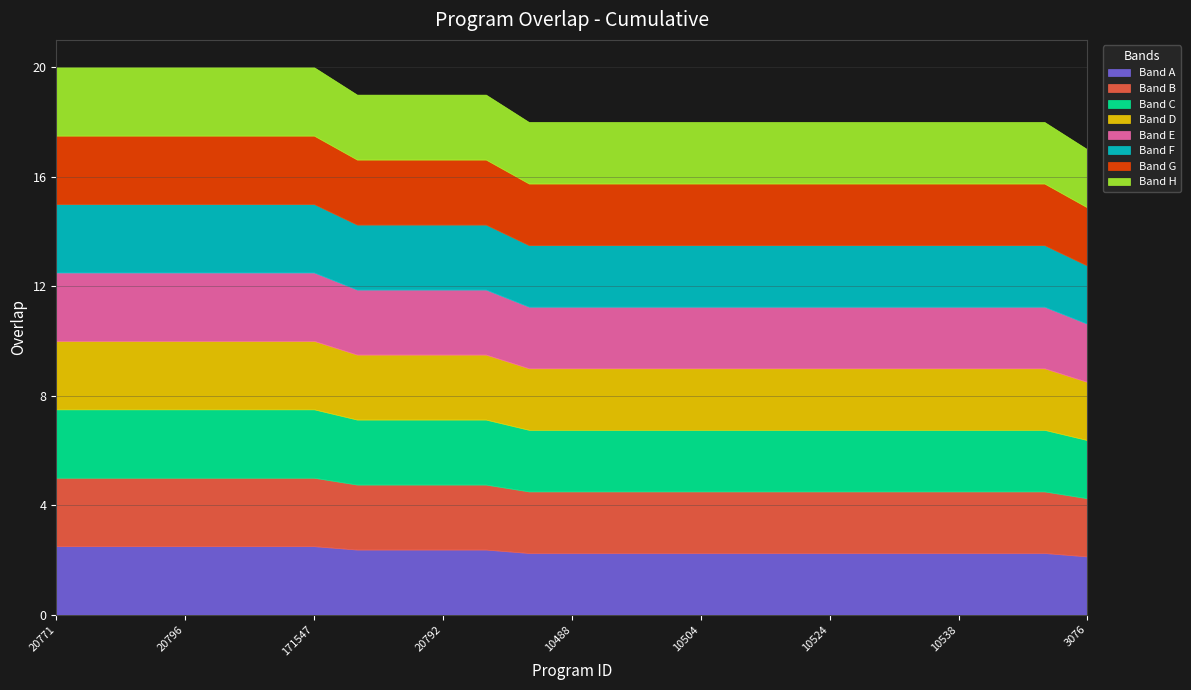

Between 10504 and 20792, which is larger?

20792